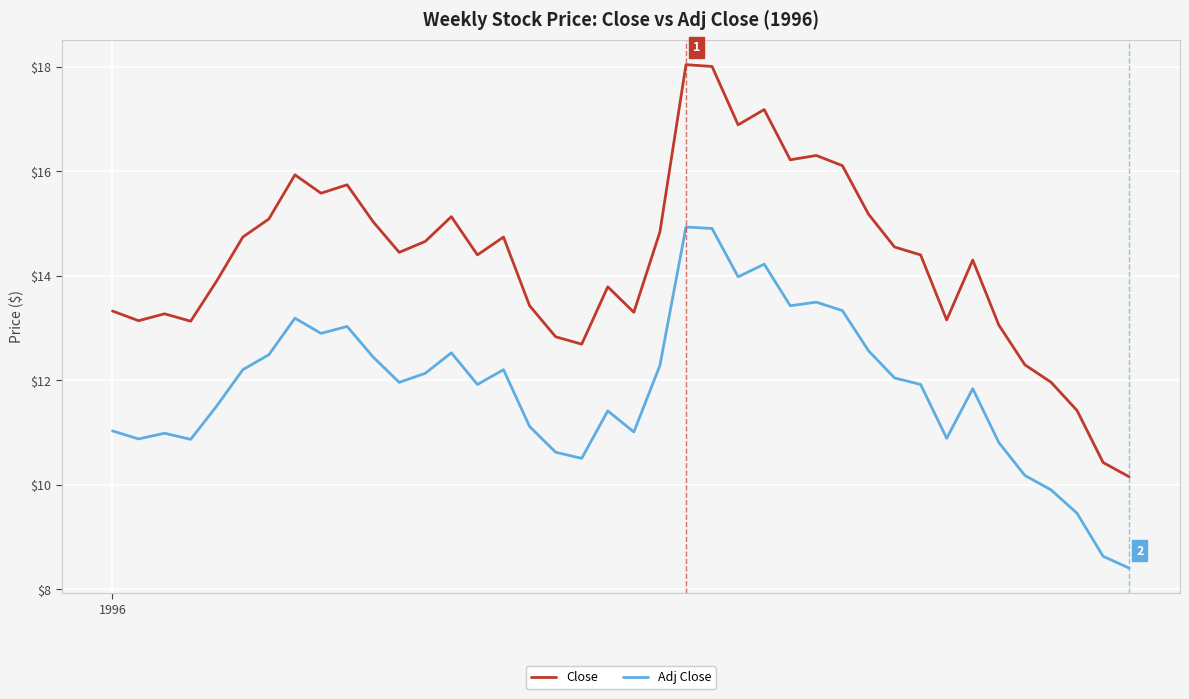

What is the difference between the maximum and minimum values in the Adj Close series?

6.5